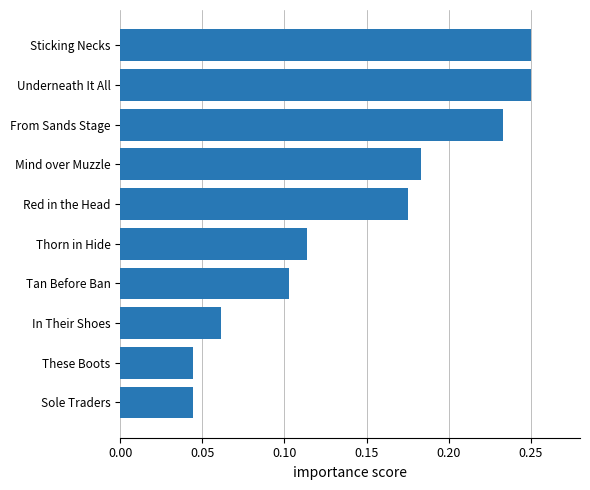

How many values are between 0 and 1?

10